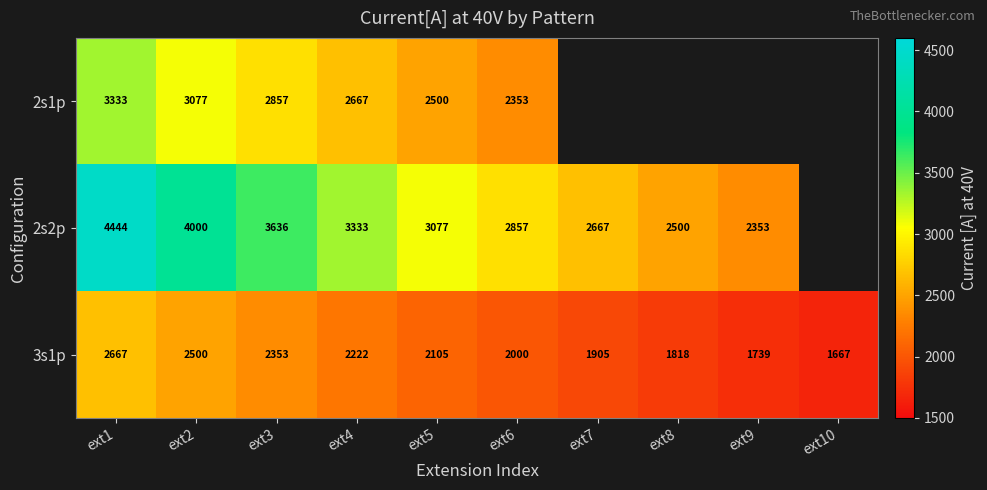

Is the value of 2s1p at ext5 greater than the value of 3s1p at ext6?

Yes